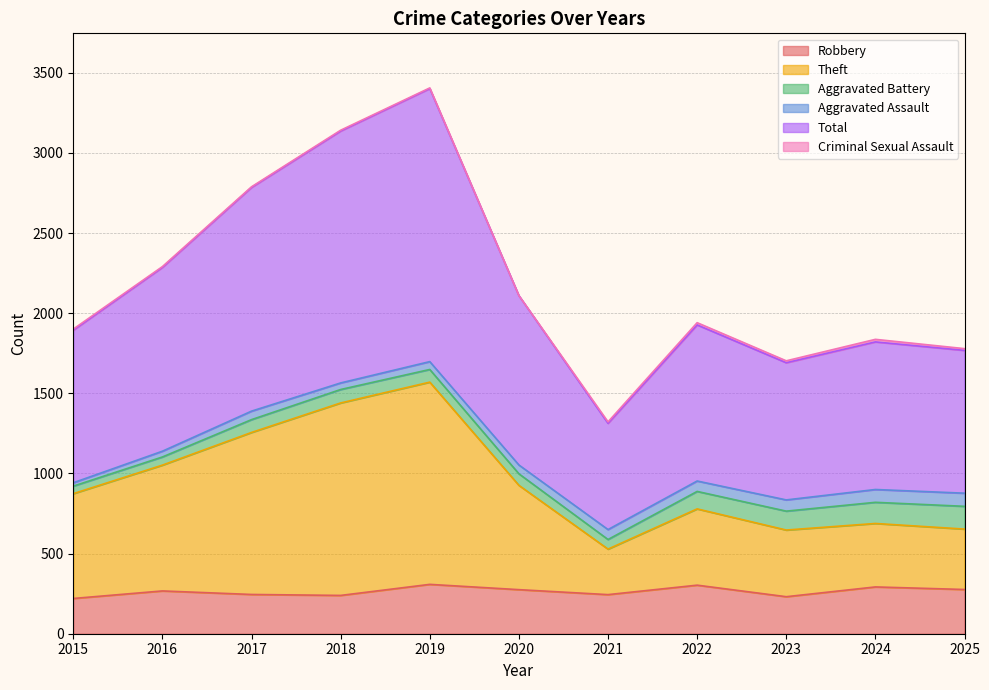

Which category has the highest value in the Theft series?

2019